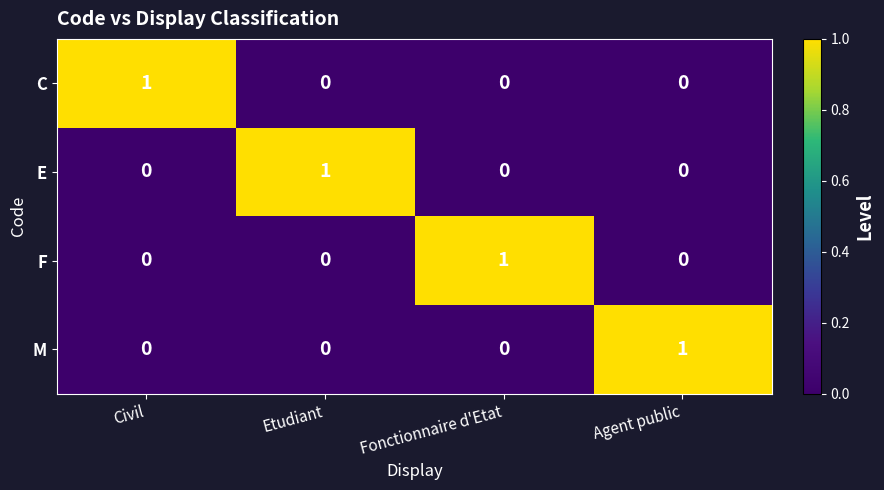

At which label does M reach its peak?

Agent public